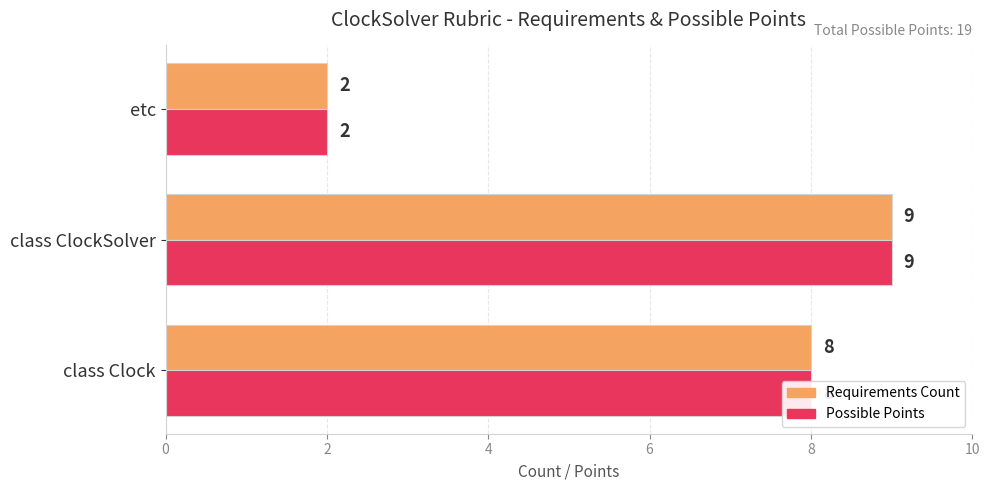

What value does the Requirements Count series have at class ClockSolver?

9